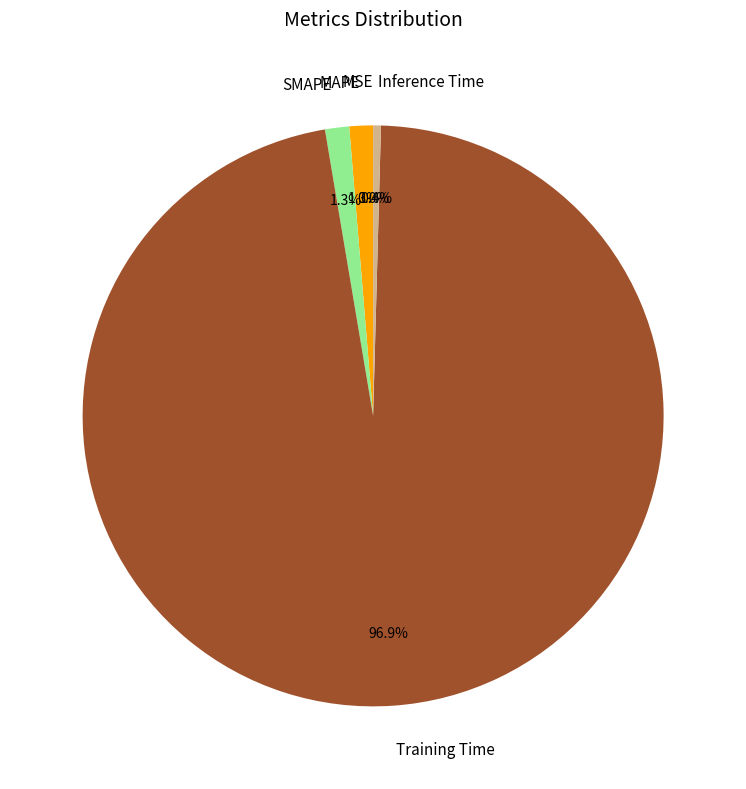

Between Inference Time and SMAPE, which is larger?

SMAPE